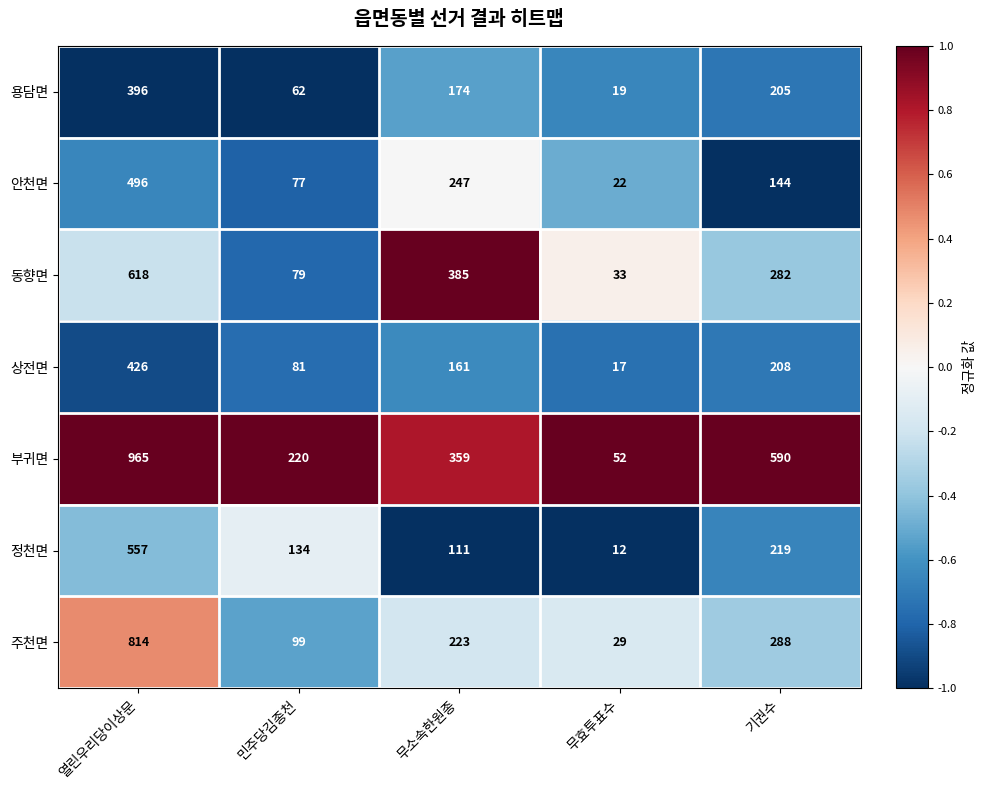

True or false: 안천면 has a value of 77 at 민주당김종천.

True